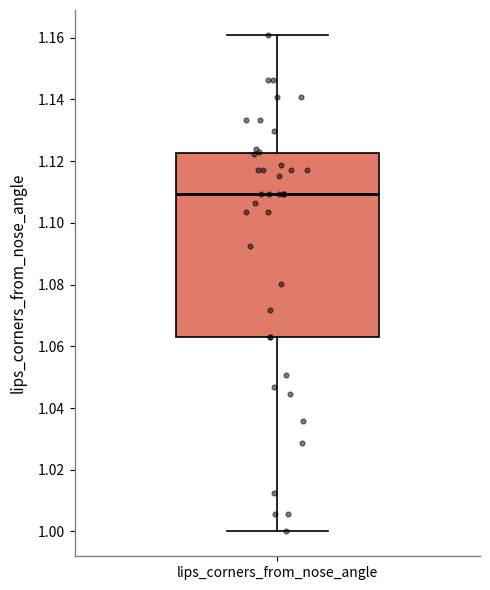

Transcribe this box plot: give where the median line is, the range the box spans, and where the two whiskers end, as read against the y-axis. The values are not printed on the chart, so give them approximately, as read against the axis.

median 1.110, box 1.064 to 1.122, whiskers 1.000 to 1.160